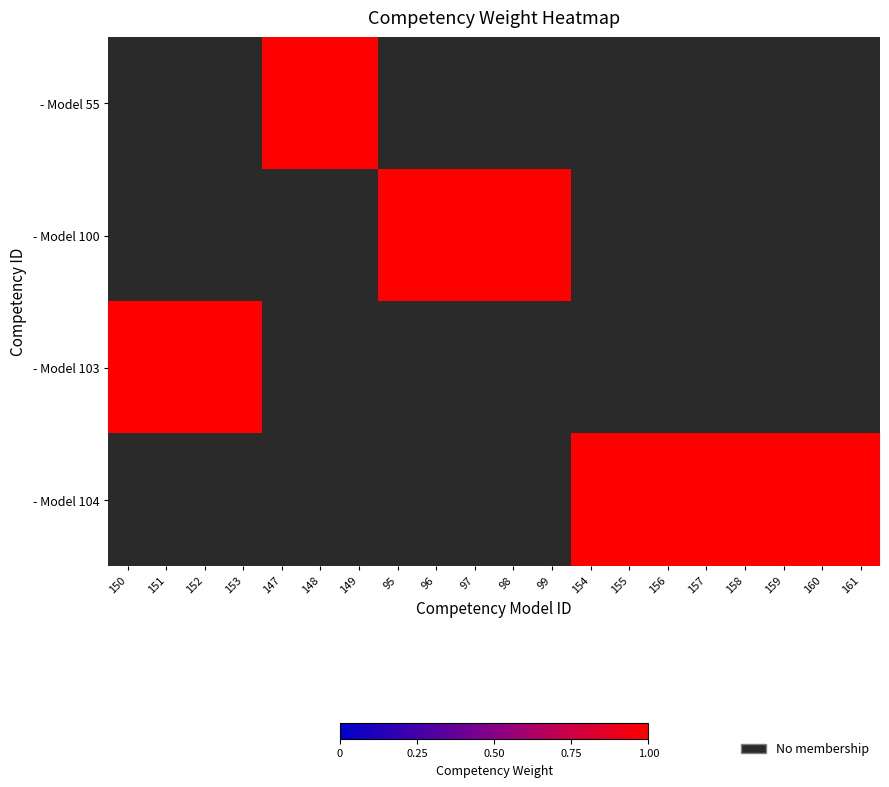

Is it true that - Model 104 equals 1.0 at 154?

True